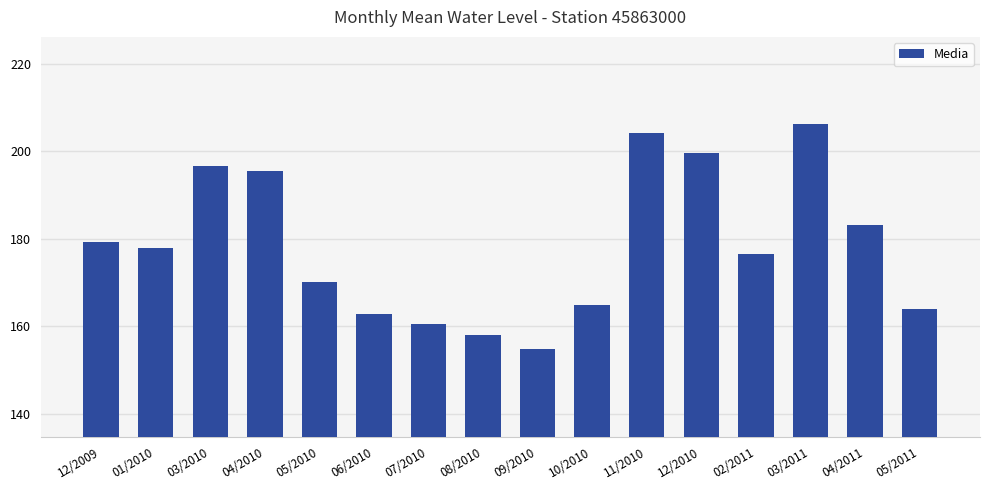

What is the ratio of the value at 11/2010 to the value at 04/2010?

1.0